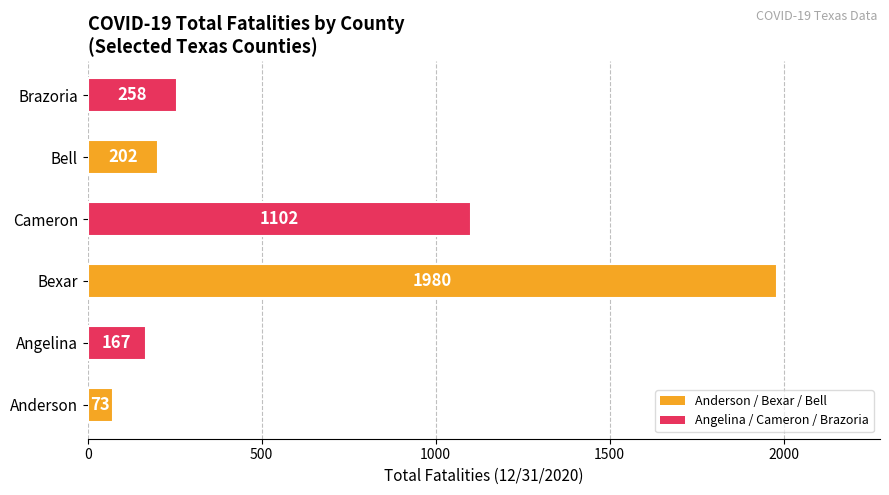

How many categories are shown in the chart?

6